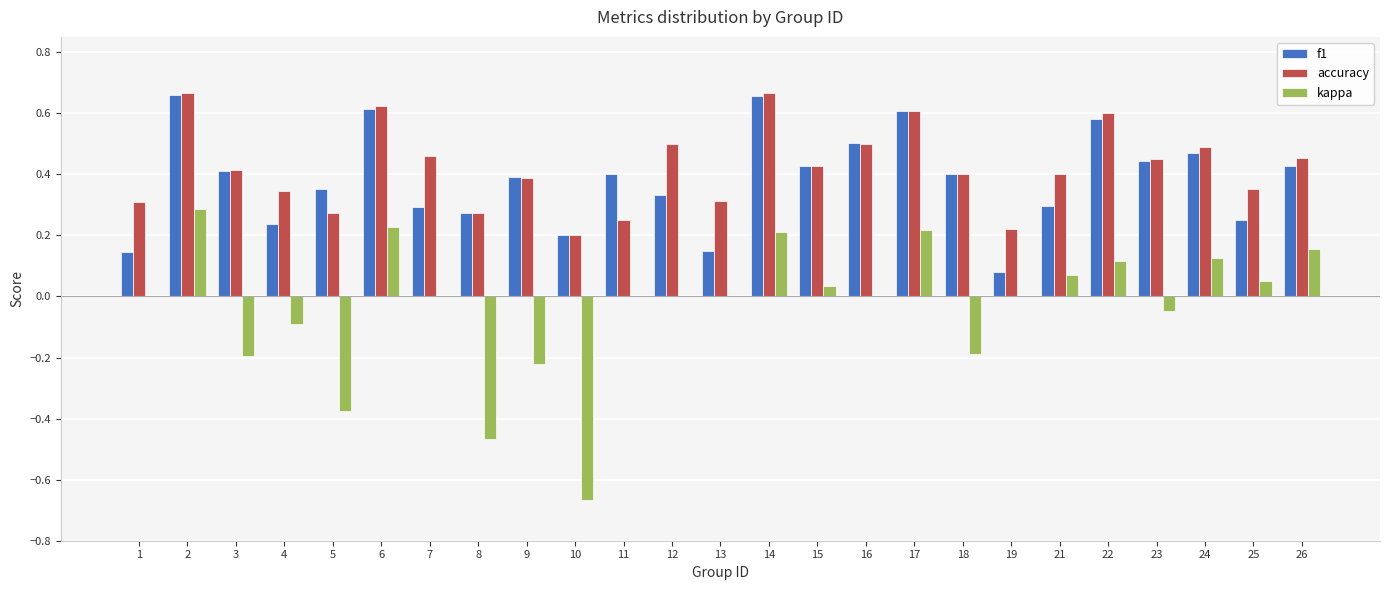

What is the sum of the f1 values at 2 and 16?

1.2